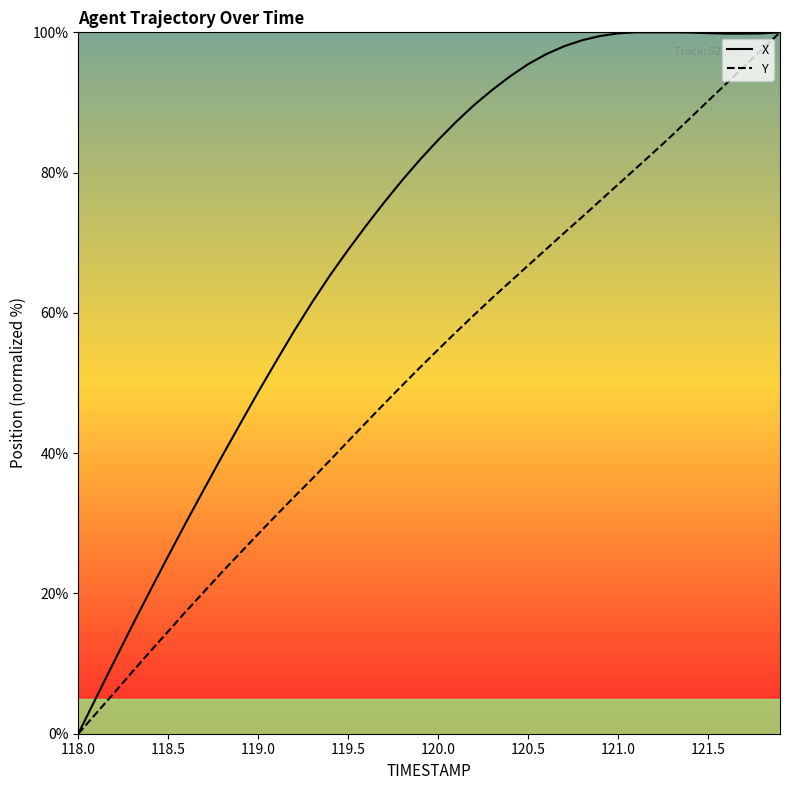

List the series in order of their overall mean, highest first.

X, Y